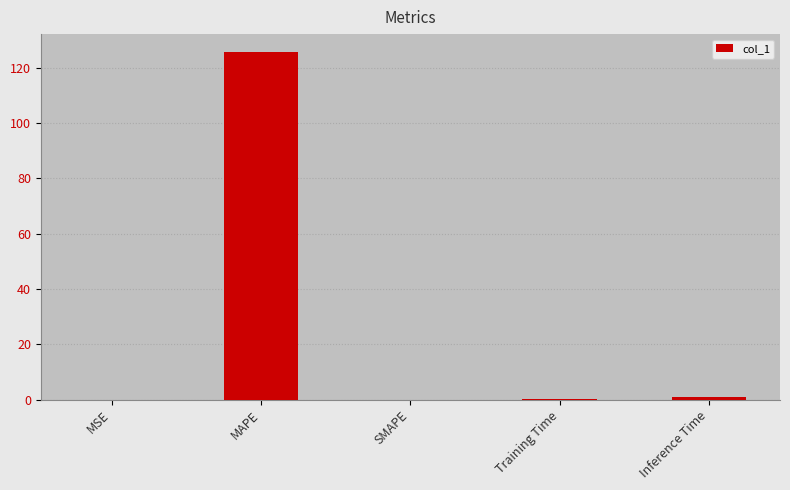

What is the average value?

25.4